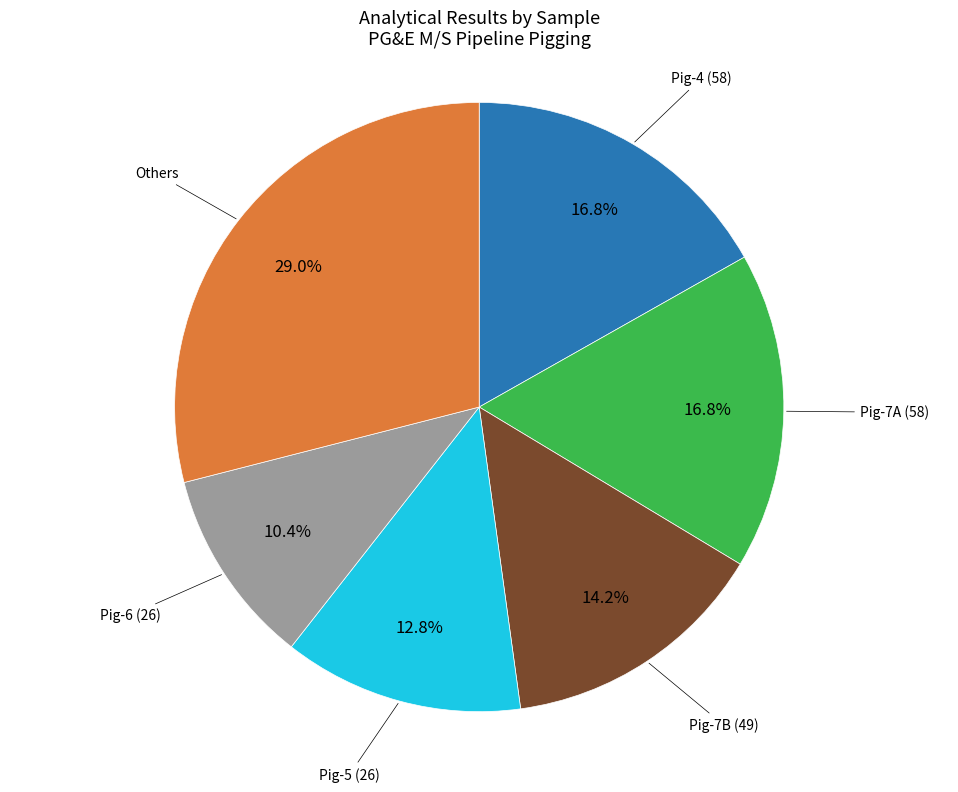

Is there a majority slice in this chart?

No